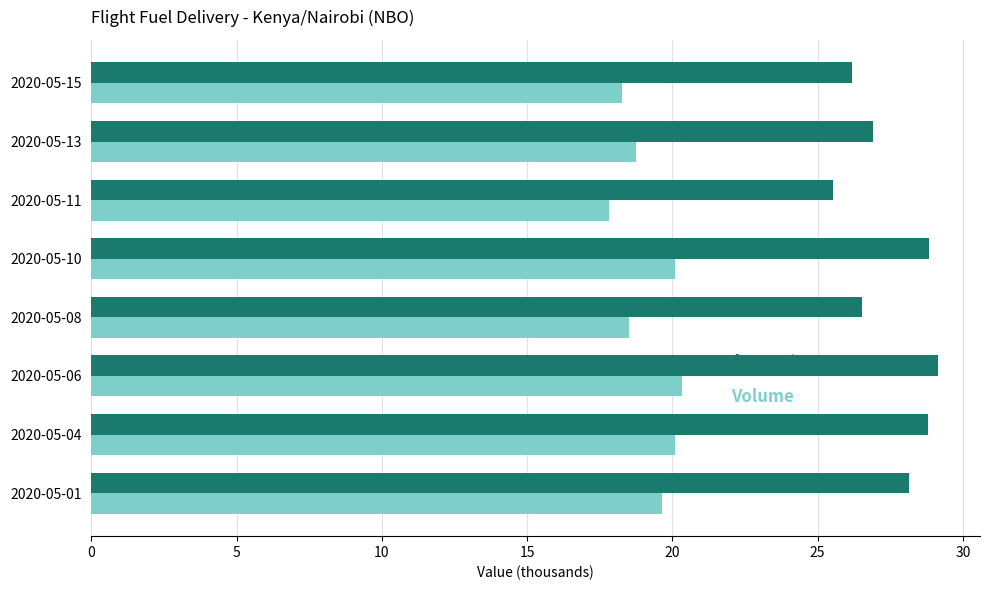

What is the total value across all series at 2020-05-08?

45.0